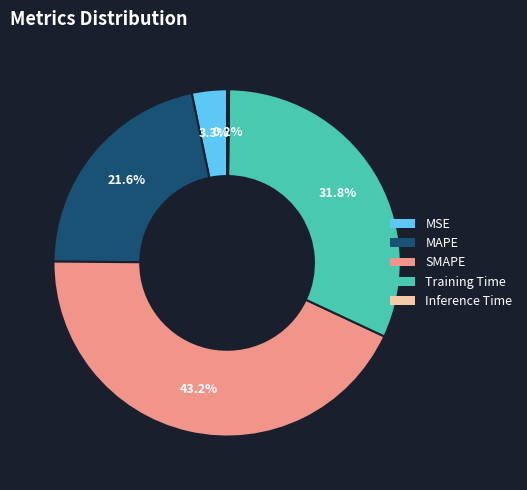

How much of the chart is everything except MSE?

96.7%